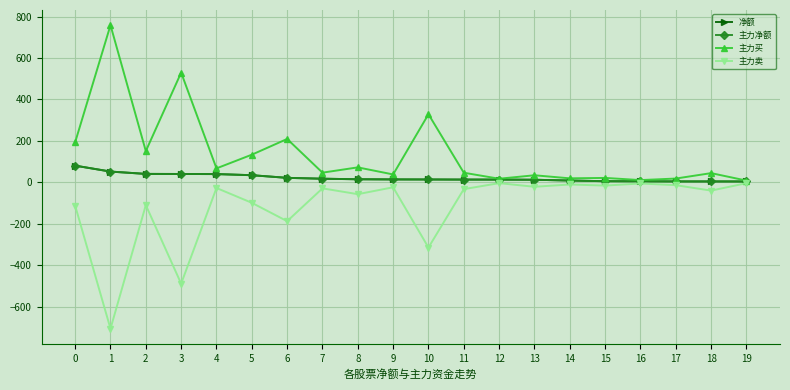

Does the chart display data point markers on the line(s)?

Yes